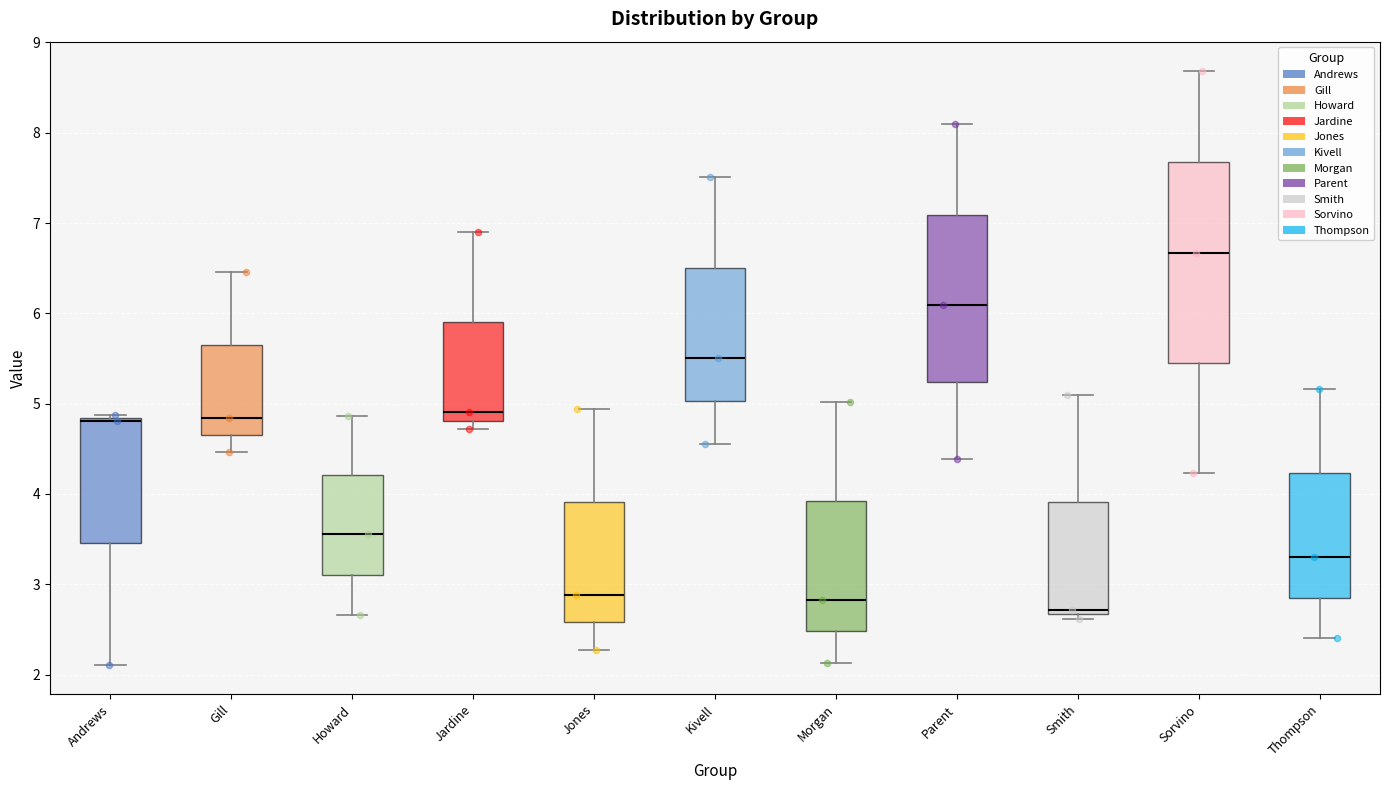

Where does the upper whisker of the box for Kivell end on the y-axis? The values are not printed on the chart, so give them approximately, as read against the axis.

7.5